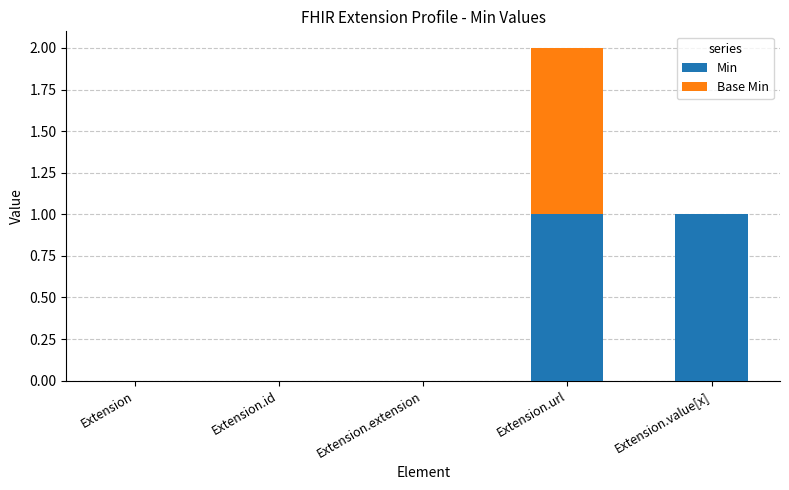

Reading left to right, transcribe the values for Min.

Extension=0	Extension.id=0	Extension.extension=0	Extension.url=1	Extension.value[x]=1